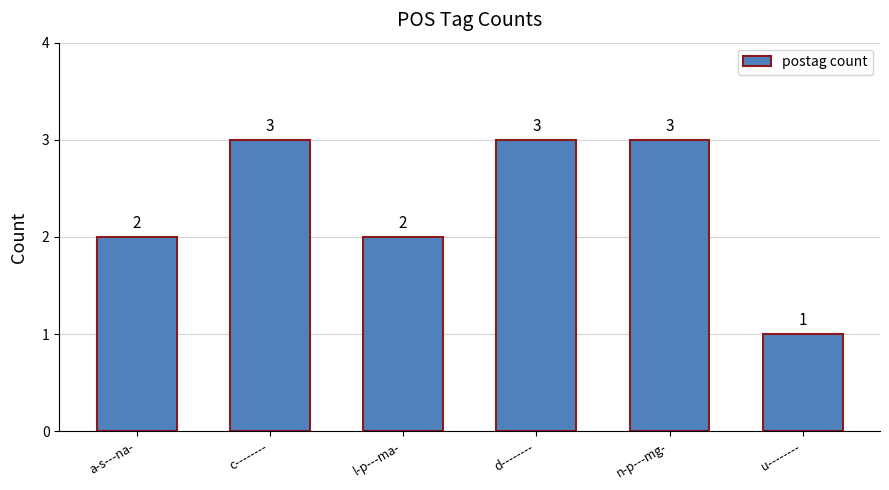

What is the label of the 5th bar from the left?

n-p---mg-